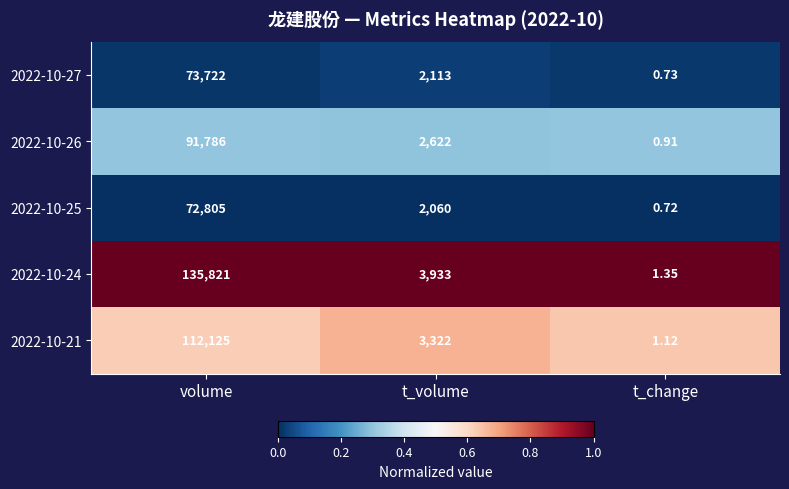

At which label does 2022-10-21 first exceed 3322?

volume